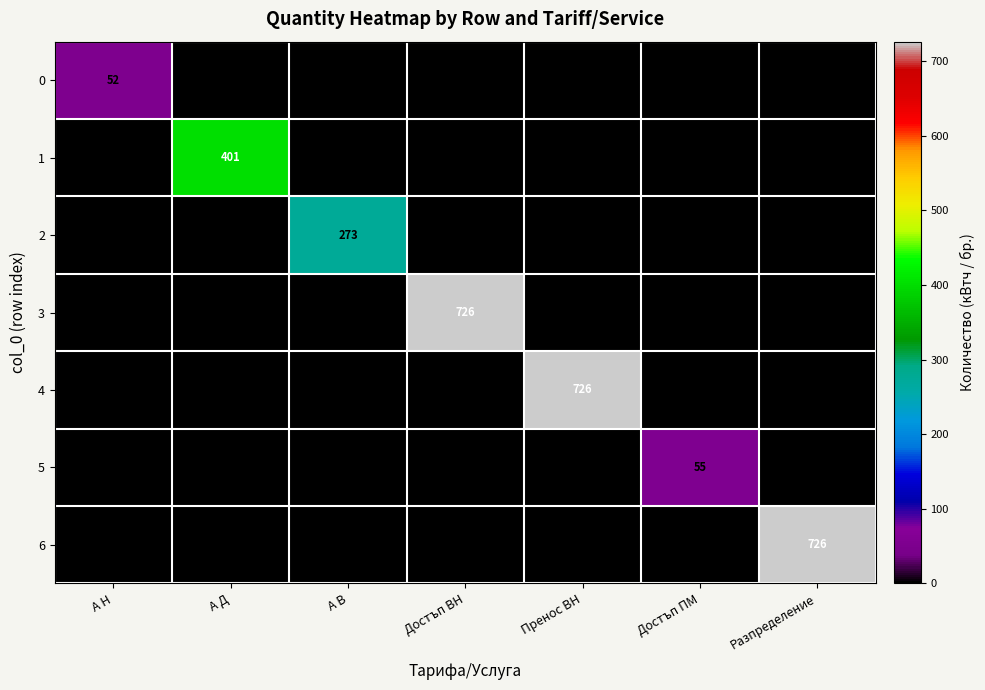

How many values in 0 are above zero?

1